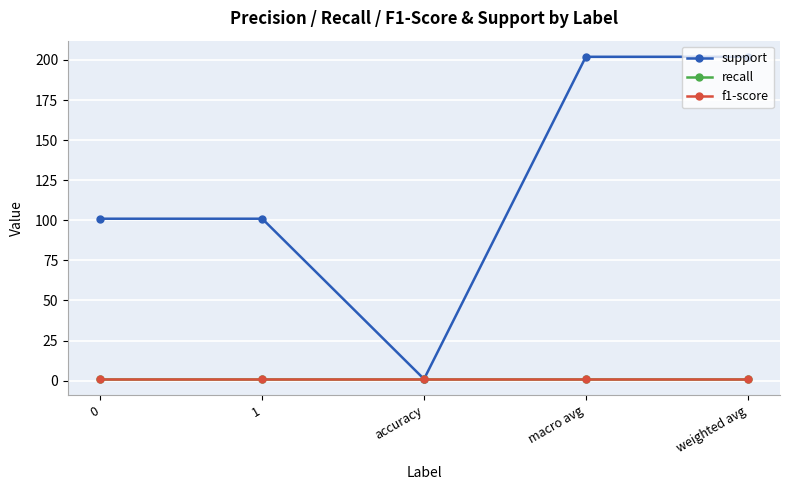

The value of f1-score at weighted avg is 2. True or false?

False